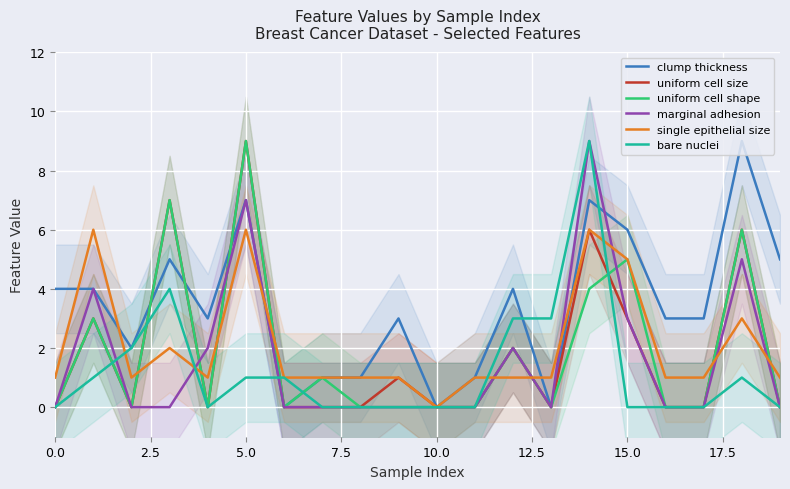

What is the maximum value for marginal adhesion?

9